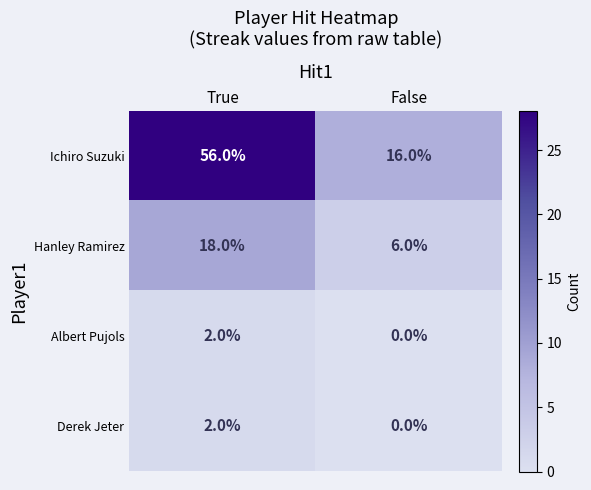

Reading left to right, transcribe all the data shown in this chart.

Ichiro Suzuki: True=56	False=16
Hanley Ramirez: True=18	False=6
Albert Pujols: True=2	False=0
Derek Jeter: True=2	False=0